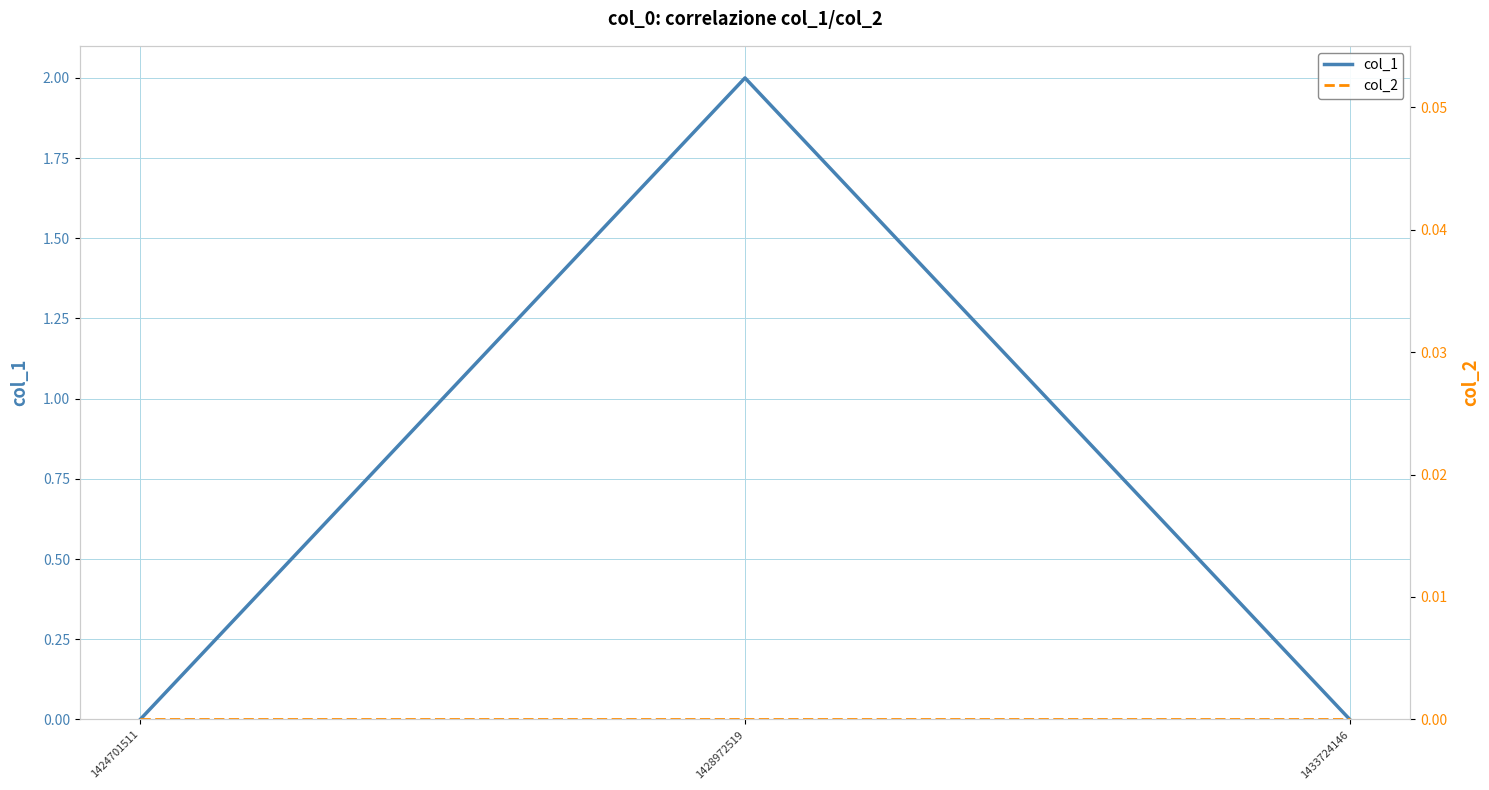

Is it true that col_1 equals 0 at 1424701511?

True